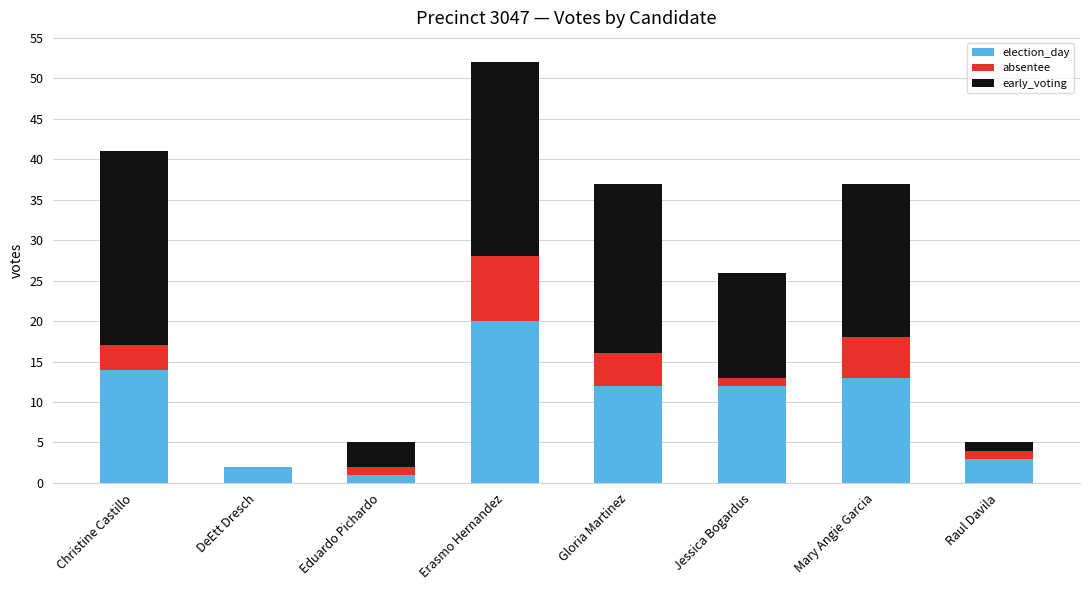

What is the total value across all series at Christine Castillo?

41